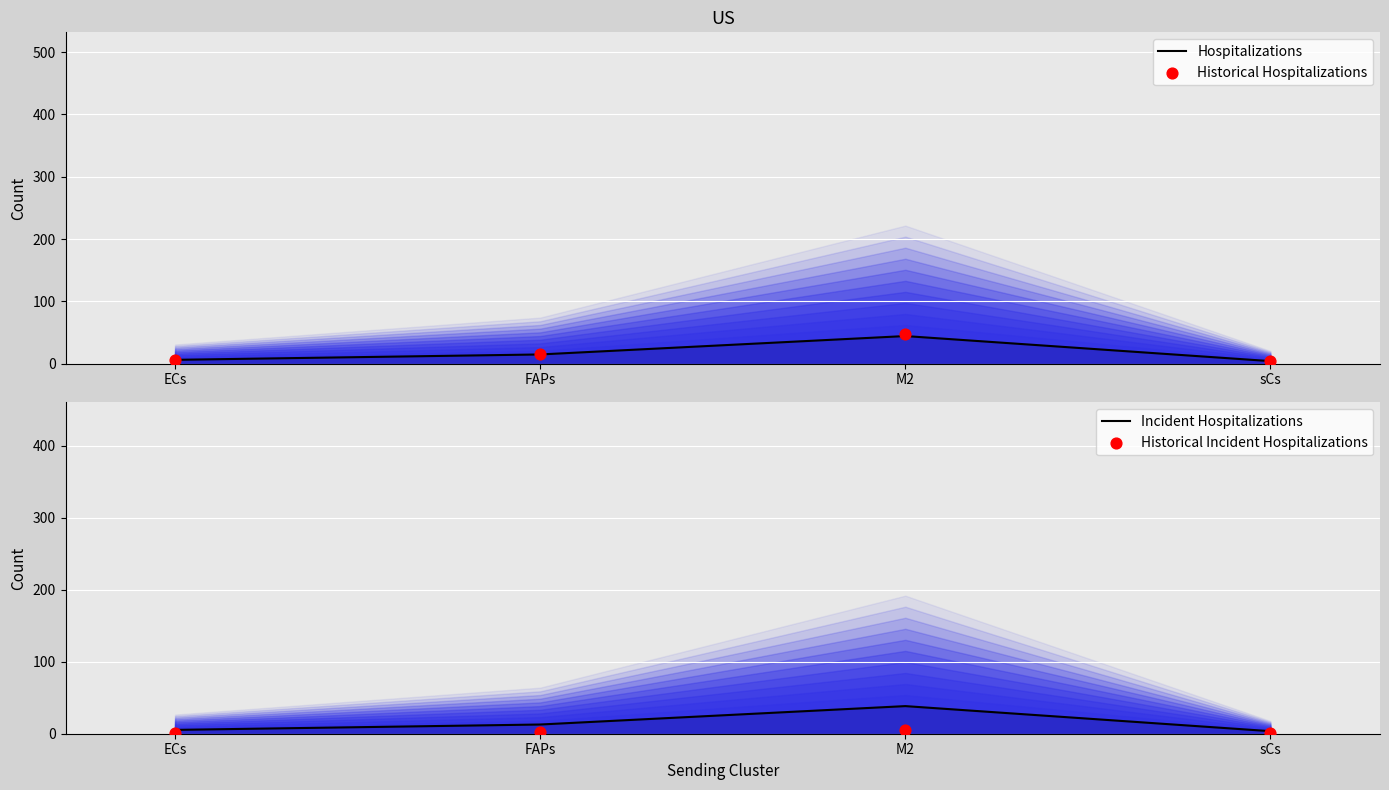

Which series contains the lowest Y value?

Historical Incident Hospitalizations